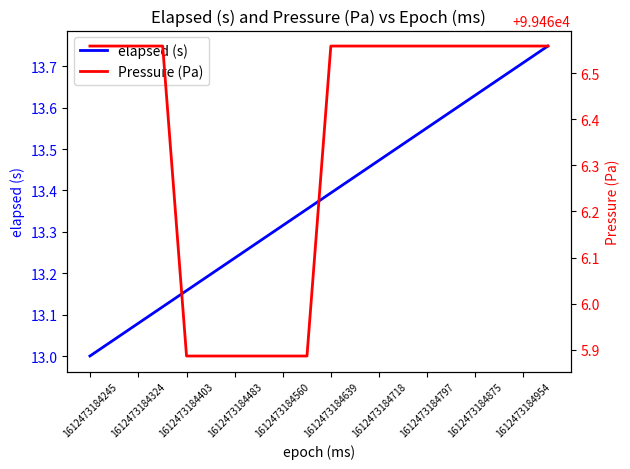

The value of elapsed (s) at 1612473184954 is 24.3. True or false?

False